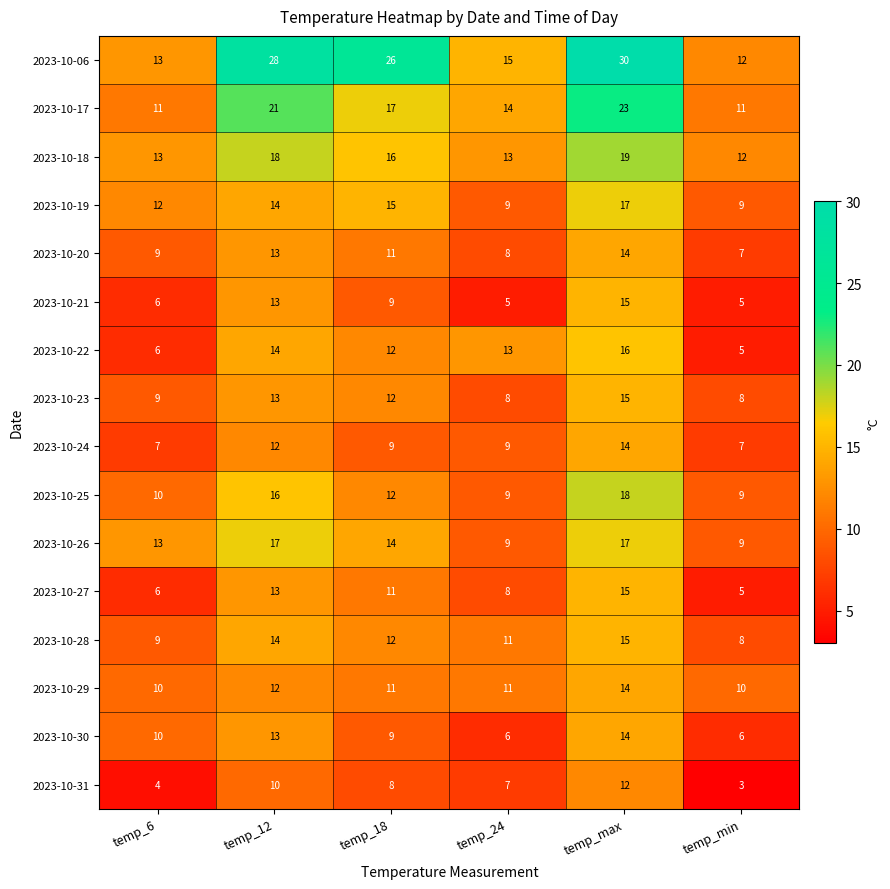

The value of 2023-10-30 at temp_min is 9. True or false?

False